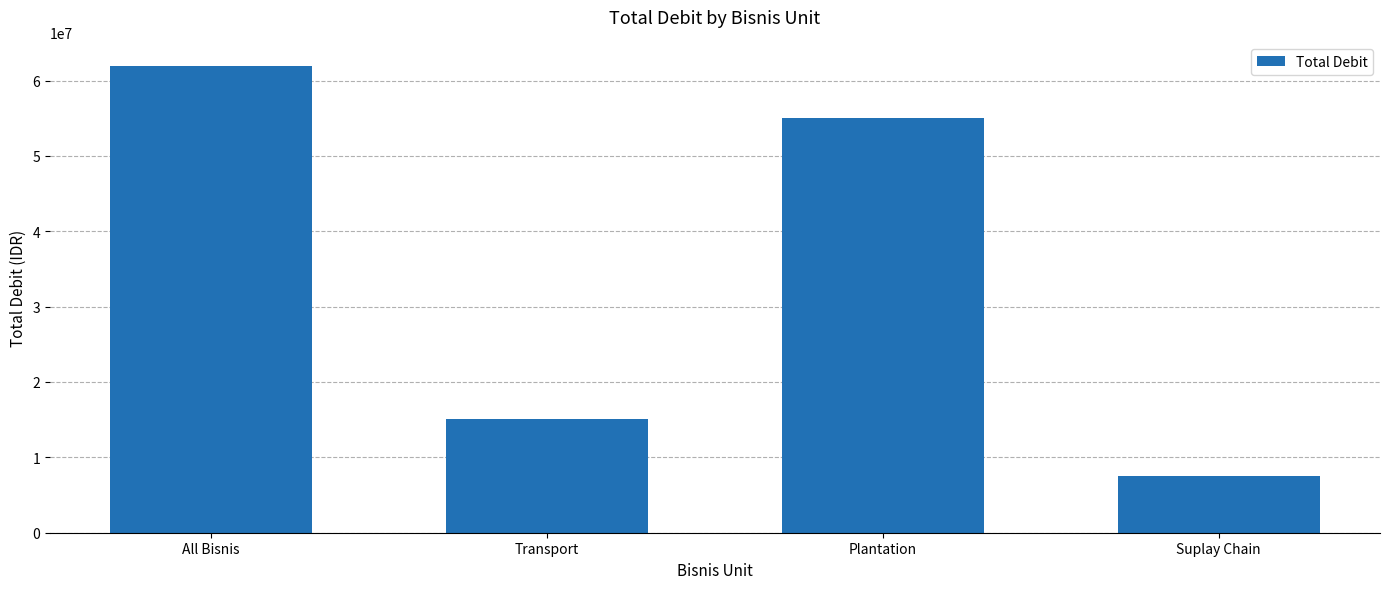

What is the value of the 2nd bar from the left?

15145000